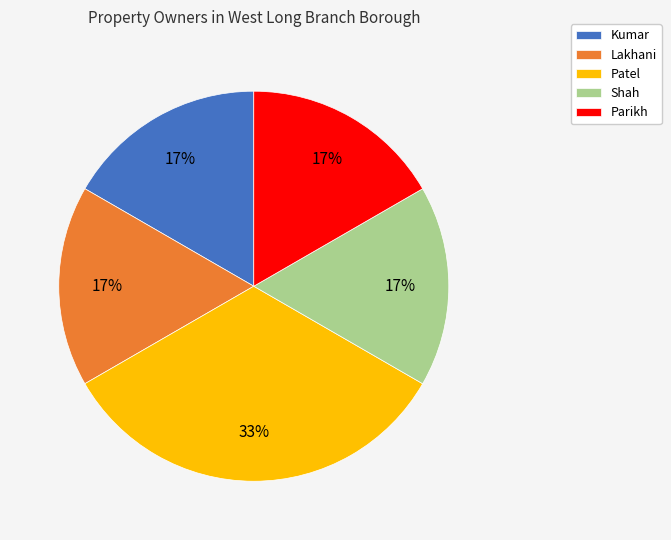

Approximately how many times larger is the value at Shah compared to Lakhani?

1.0